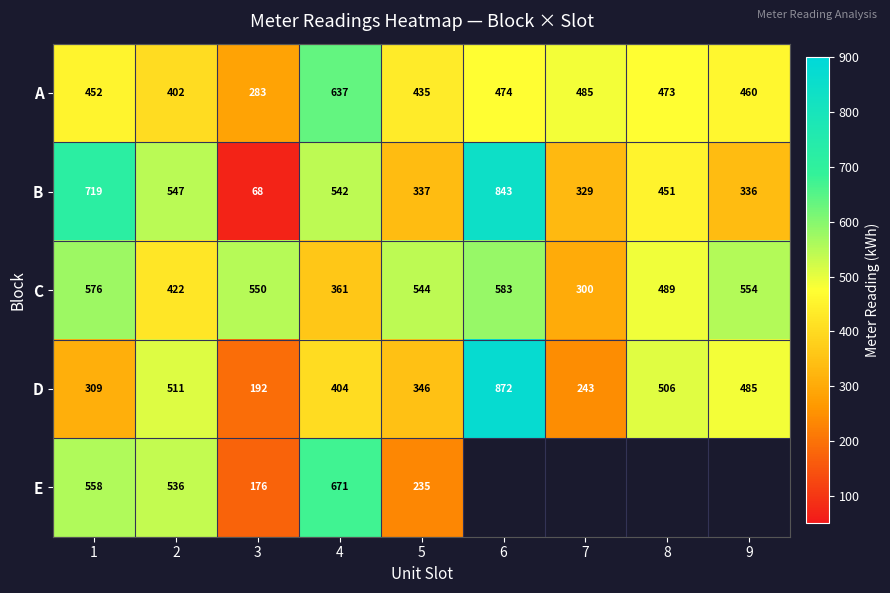

Rank the series at 4 from highest to lowest value.

E, A, B, D, C